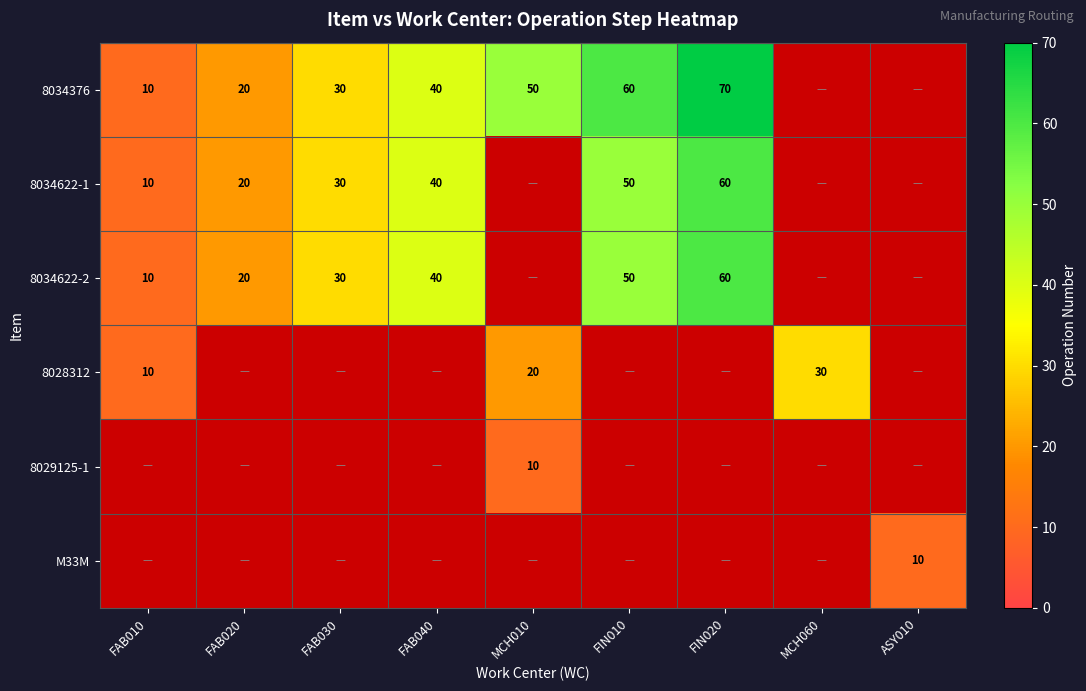

The value of 8034376 at FIN020 is 70. True or false?

True